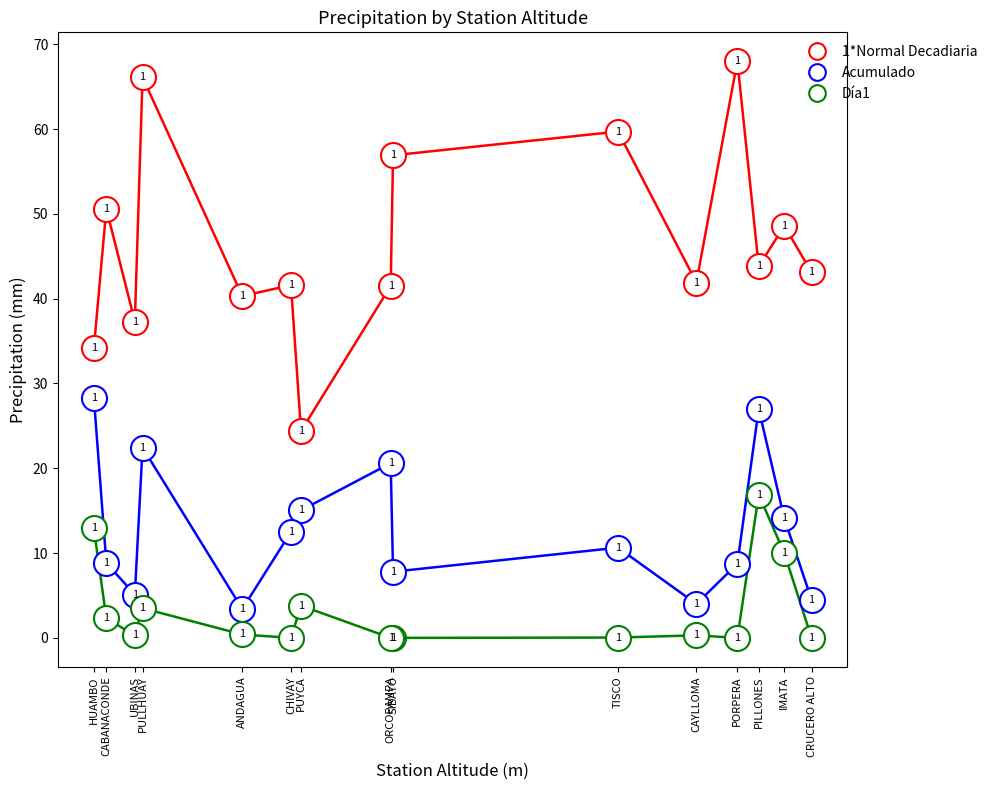

Is it true that Acumulado equals 20.6 at ORCOPAMPA?

True